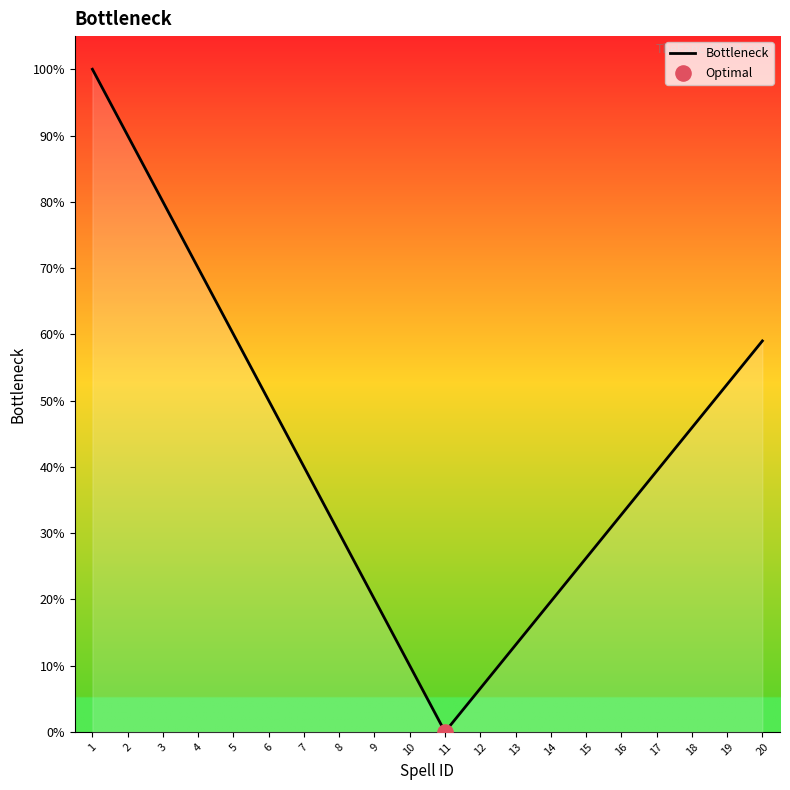

Which has a higher value, 1 or 13?

1